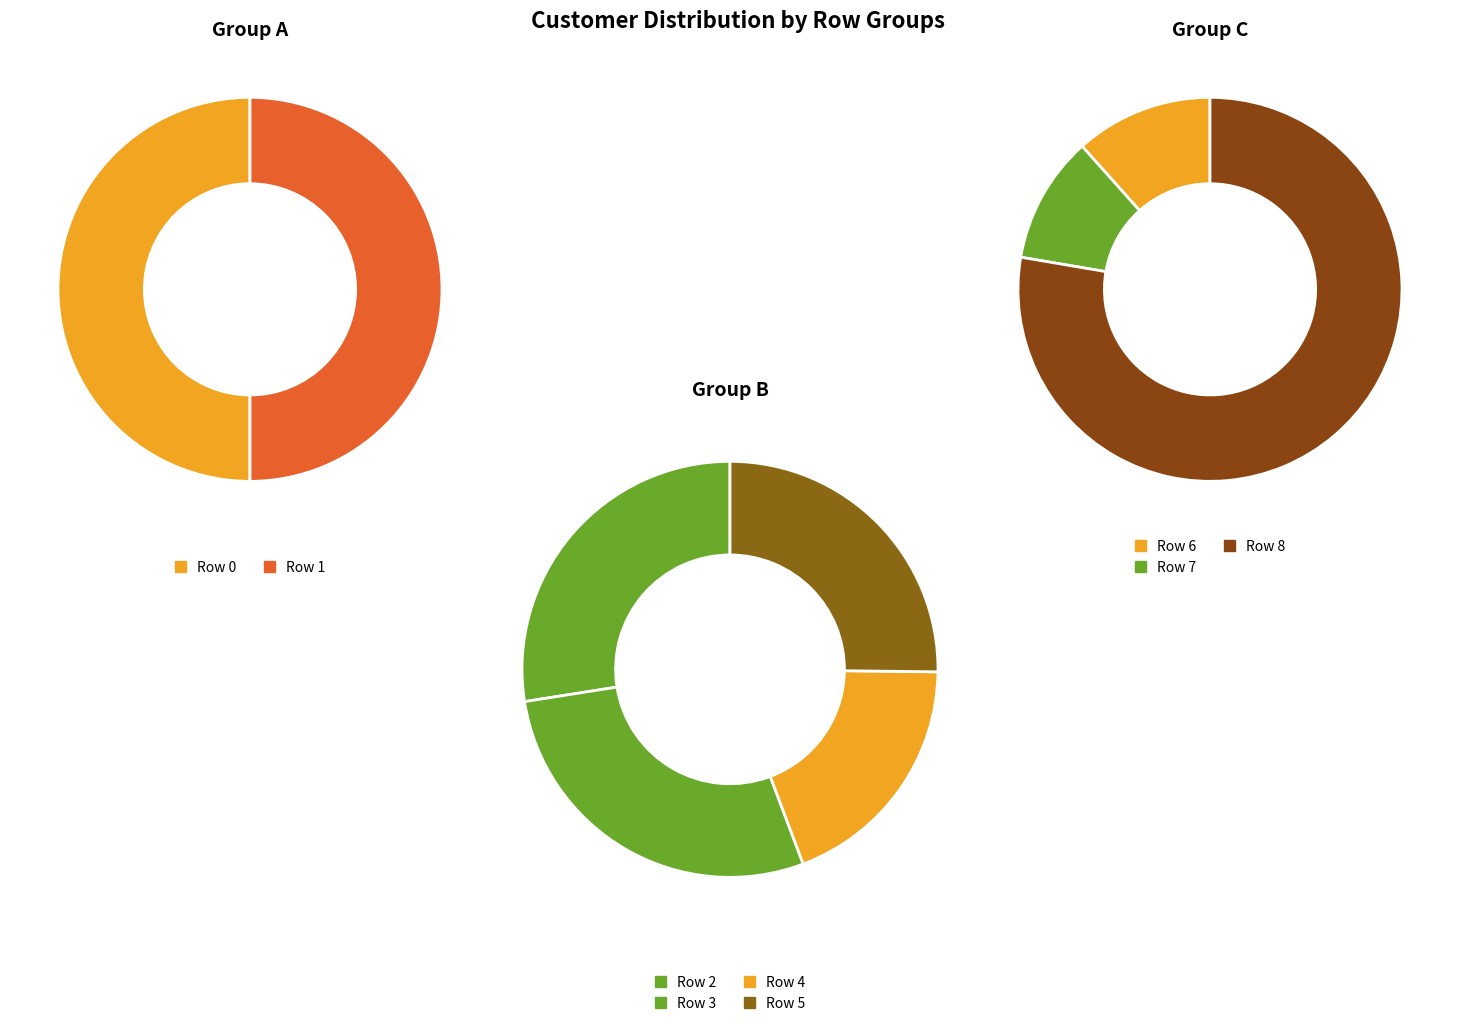

How many segments does this pie chart have?

9